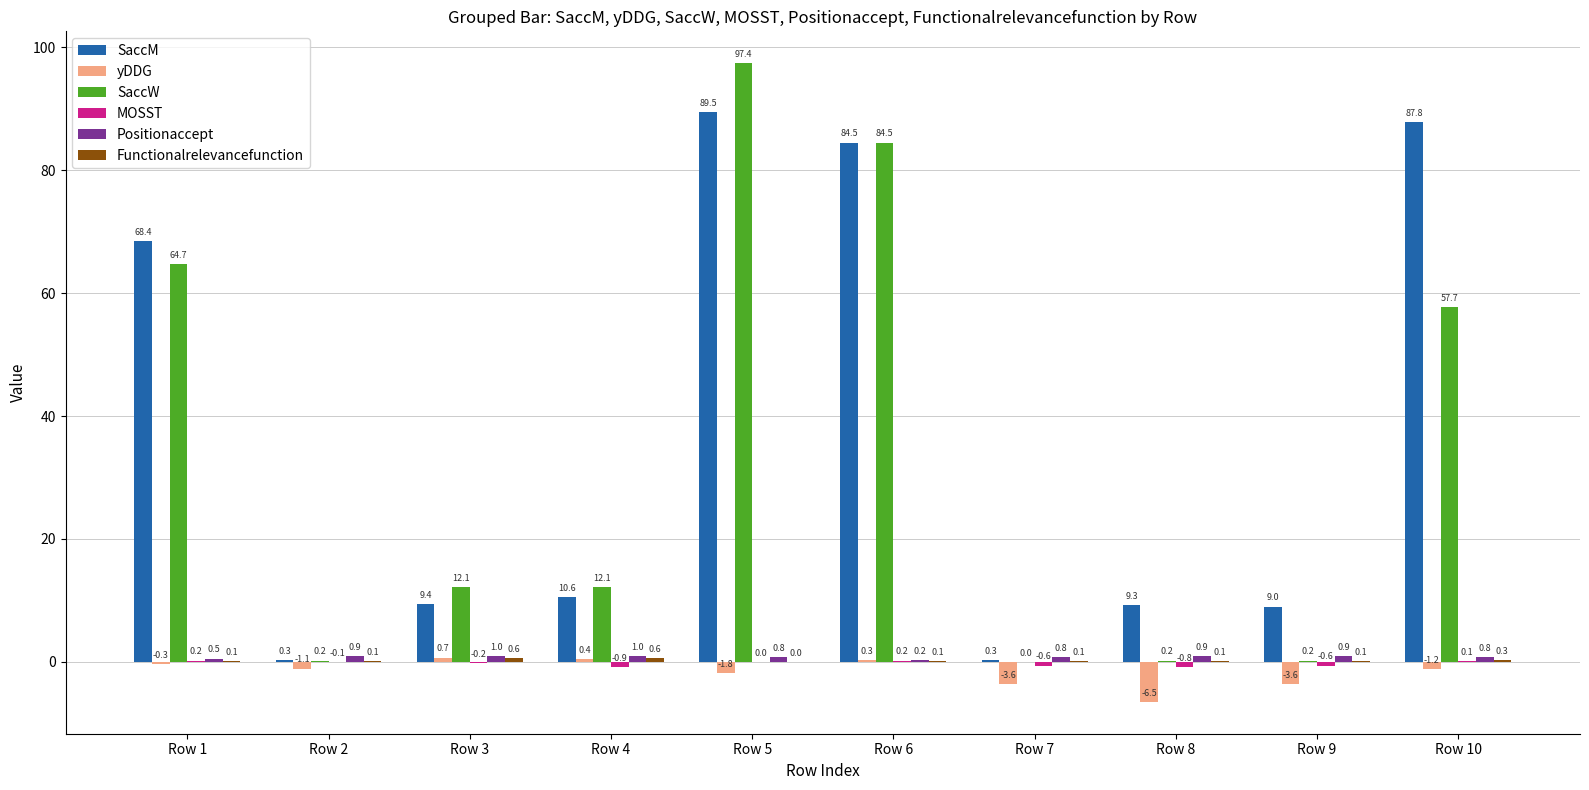

Which series changed the most between Row 3 and Row 9?

SaccW